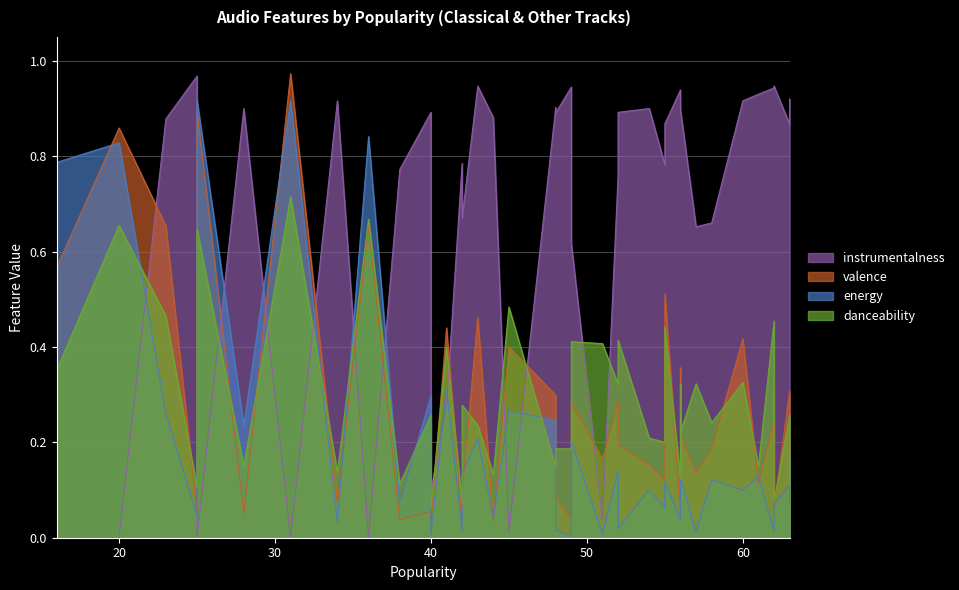

Reading left to right, what are all the values shown in this chart?

danceability: 0.3	0.1	0.5	0.1	0.4	0.1	0.1	0.1	0.1	0.1	0.3	0.4	0.5	0.3	0.4	0.3	0.1	0.2	0.2	0.1	0.7	0.7	0.6	0.7	0.4	0.3	0.2	0.5	0.1	0.3	0.2	0.2	0.4	0.4	0.2	0.1	0.1	0.2	0.3	0.4
energy: 0.3	0.0	0.3	0.0	0.1	0.0	0.0	0.0	0.2	0.0	0.1	0.0	0.3	0.1	0.3	0.2	0.1	0.0	0.2	0.2	0.8	0.9	0.9	0.8	0.8	0.1	0.1	0.0	0.1	0.1	0.1	0.1	0.0	0.2	0.0	0.2	0.1	0.1	0.0	0.1
valence: 0.1	0.1	0.7	0.1	0.2	0.1	0.0	0.0	0.1	0.0	0.3	0.2	0.4	0.1	0.4	0.4	0.0	0.0	0.5	0.3	0.7	1.0	0.9	0.9	0.6	0.3	0.2	0.2	0.1	0.4	0.1	0.2	0.2	0.3	0.1	0.1	0.1	0.2	0.1	0.5
instrumentalness: 0.9	0.9	0.9	1.0	0.6	0.9	0.9	0.8	0.9	0.1	0.8	0.9	0.0	0.7	0.3	0.9	0.8	0.9	0.9	0.9	0.0	0.0	0.0	0.0	0.0	0.9	0.9	0.9	0.9	0.9	0.8	0.9	0.0	0.6	0.9	0.9	0.9	0.7	0.7	0.9